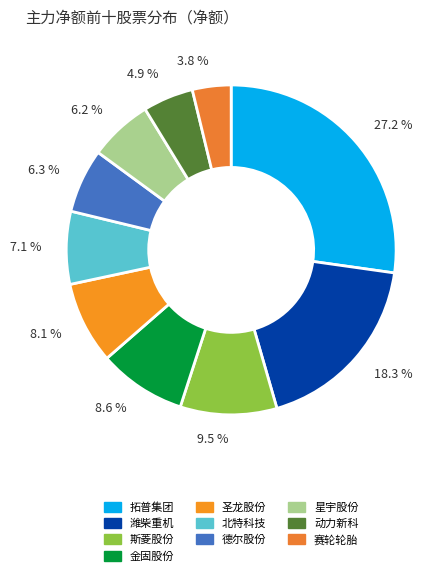

To the nearest percent, what portion does 潍柴重机 represent?

18%